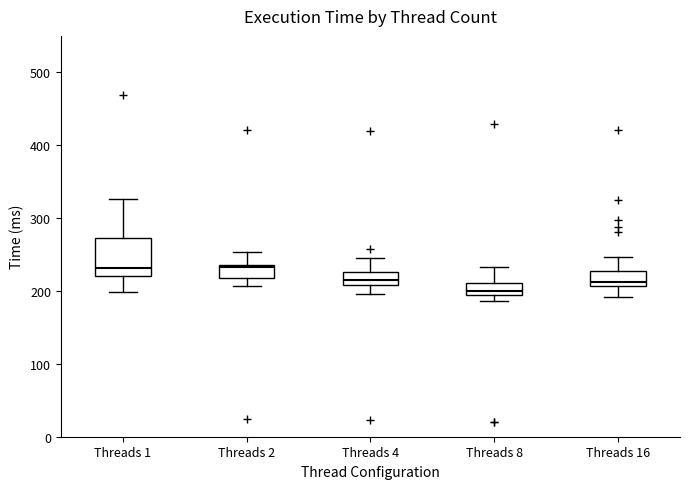

Where is the lower edge of the box for Threads 2 on the y-axis? The values are not printed on the chart, so give them approximately, as read against the axis.

220